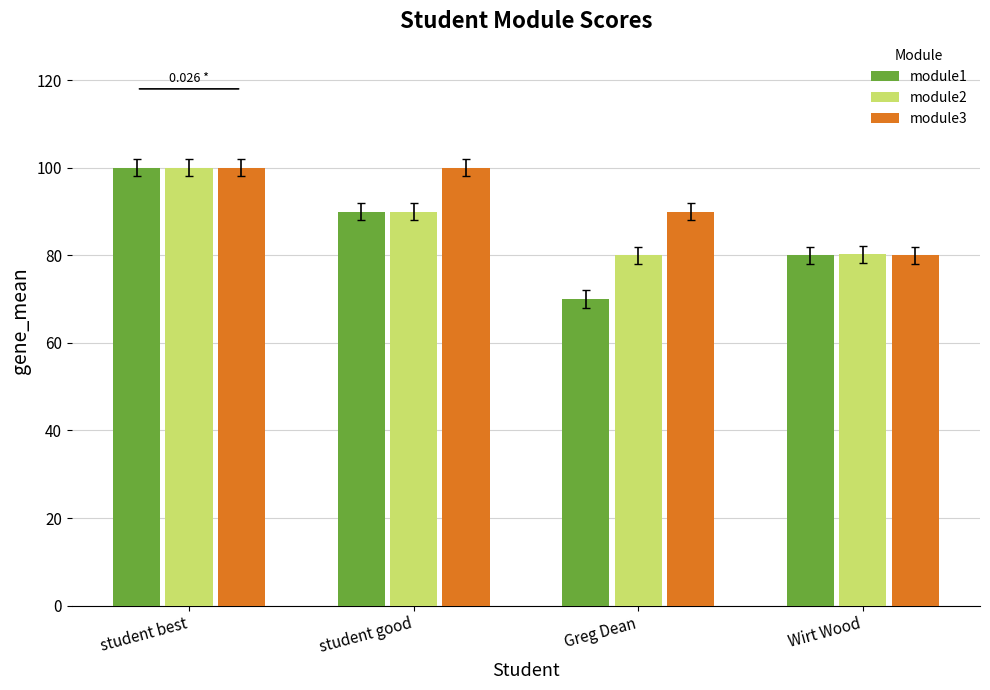

Is it true that module1 equals 37.1 at student best?

False